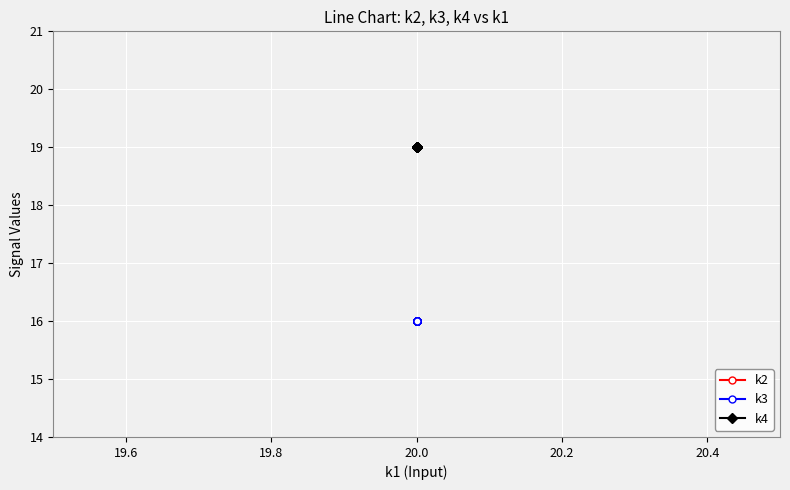

True or false: k2 and k3 cross at least once.

False